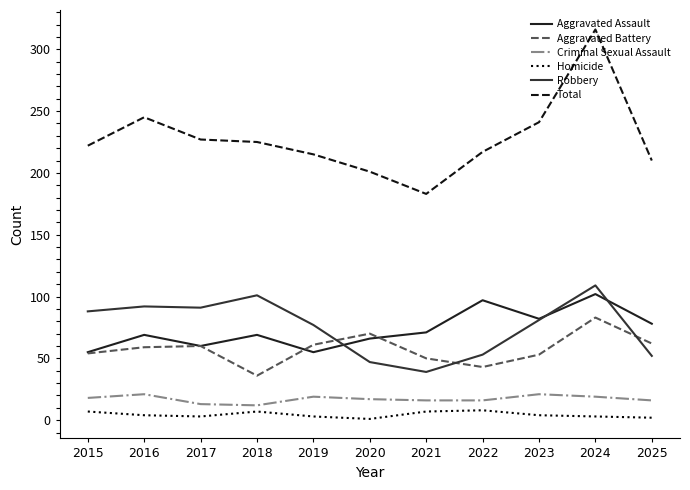

How many lines are shown in the chart?

6